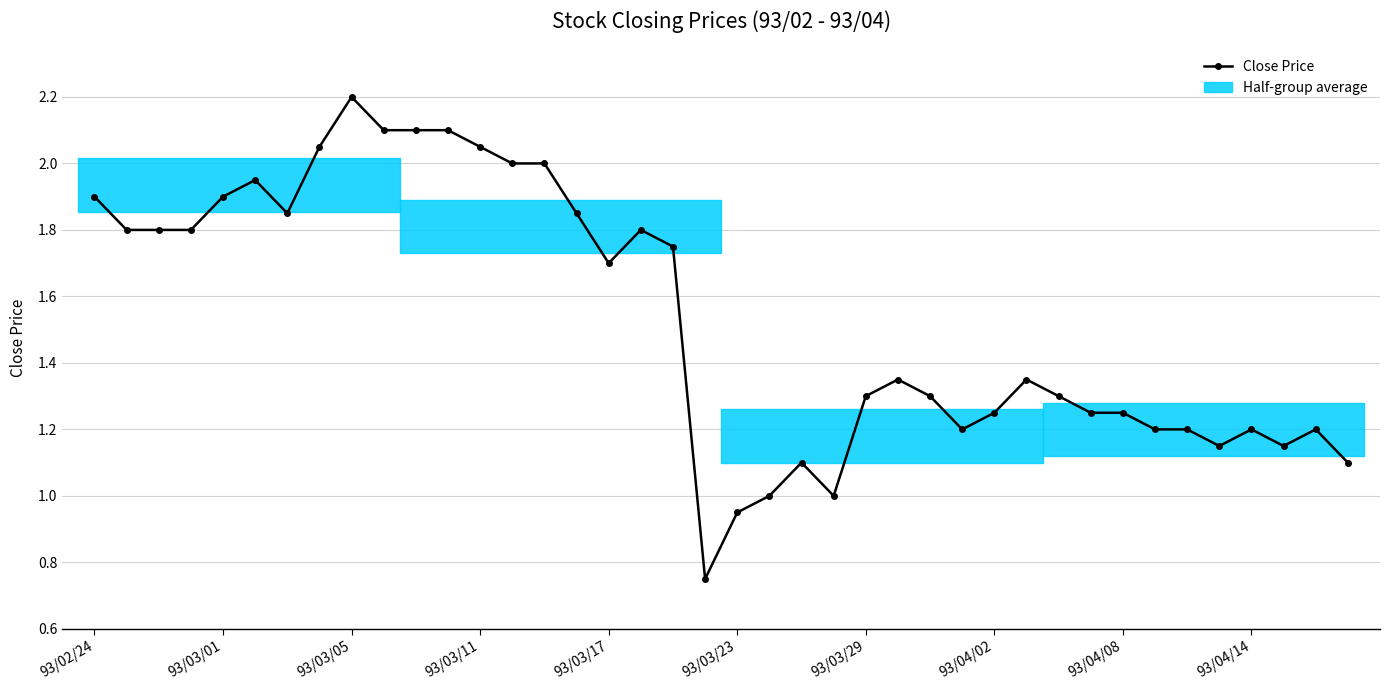

What is the sum of all values?

61.2